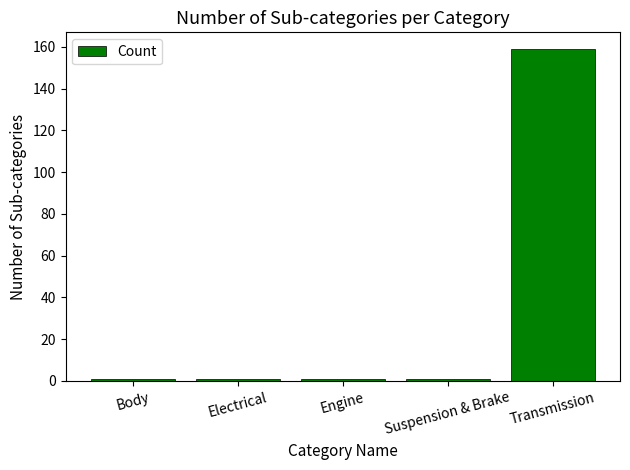

What position from the right is Body?

5